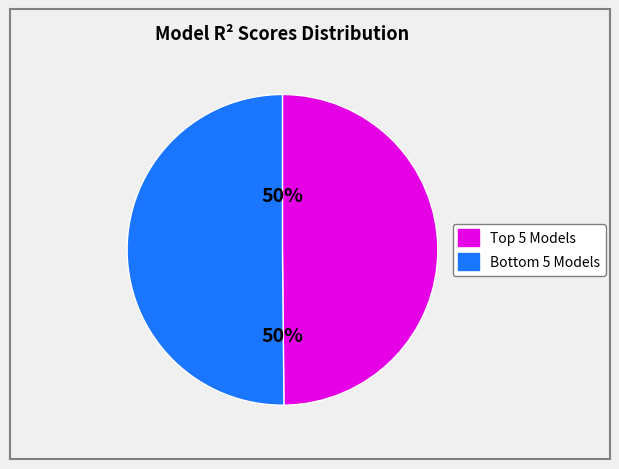

To the nearest percent, what is the average slice percentage?

50%